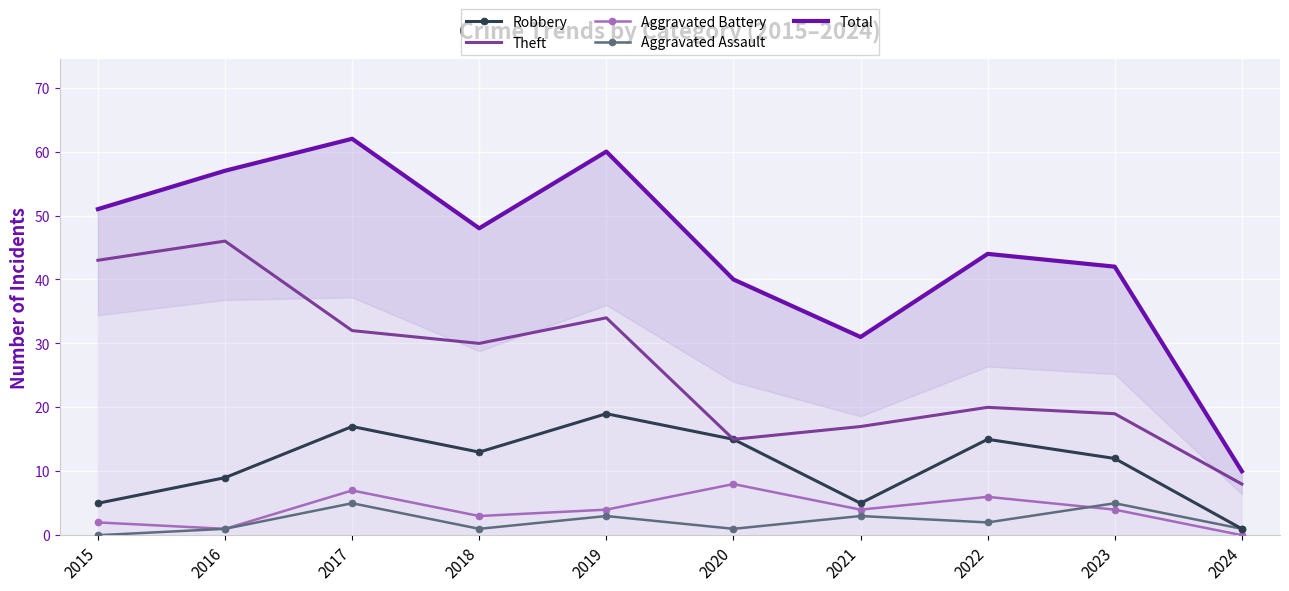

True or false: Theft and Aggravated Assault intersect in this chart.

False